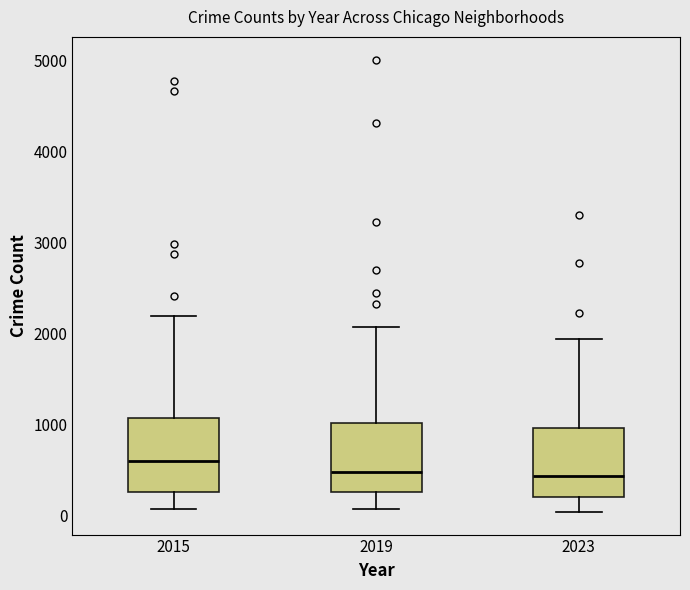

Reading left to right, transcribe this box plot: for each box, give where its median line is, the range the box spans, and where its two whiskers end, as read against the y-axis. The values are not printed on the chart, so give them approximately, as read against the axis.

2015: median 600, box 300 to 1100, whiskers 100 to 2200
2019: median 500, box 300 to 1000, whiskers 100 to 2100
2023: median 400, box 200 to 1000, whiskers 0 to 1900